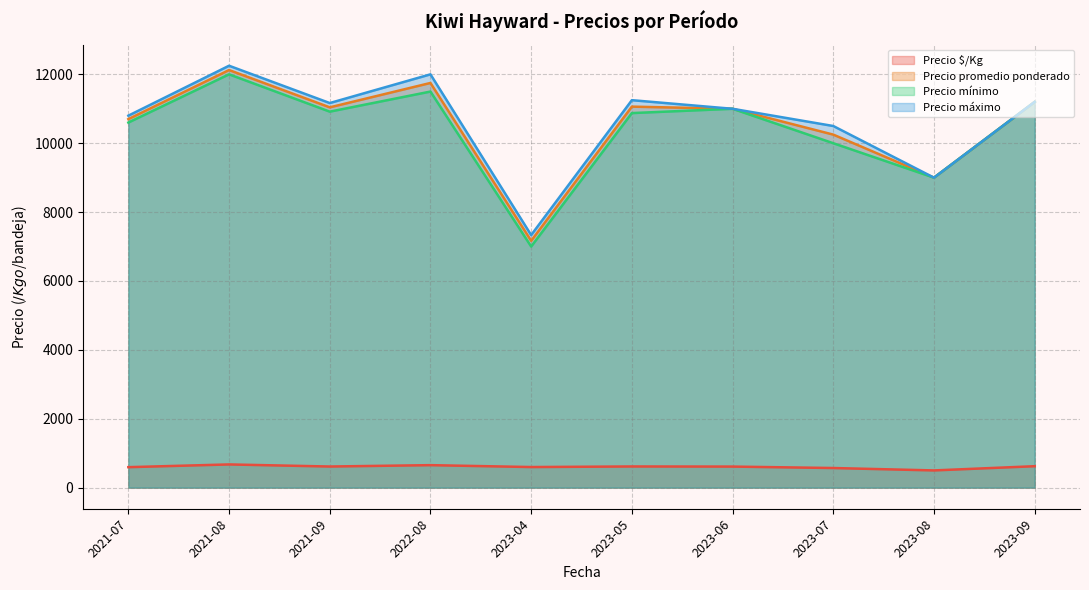

At how many categories does at least one series exceed 3153?

10